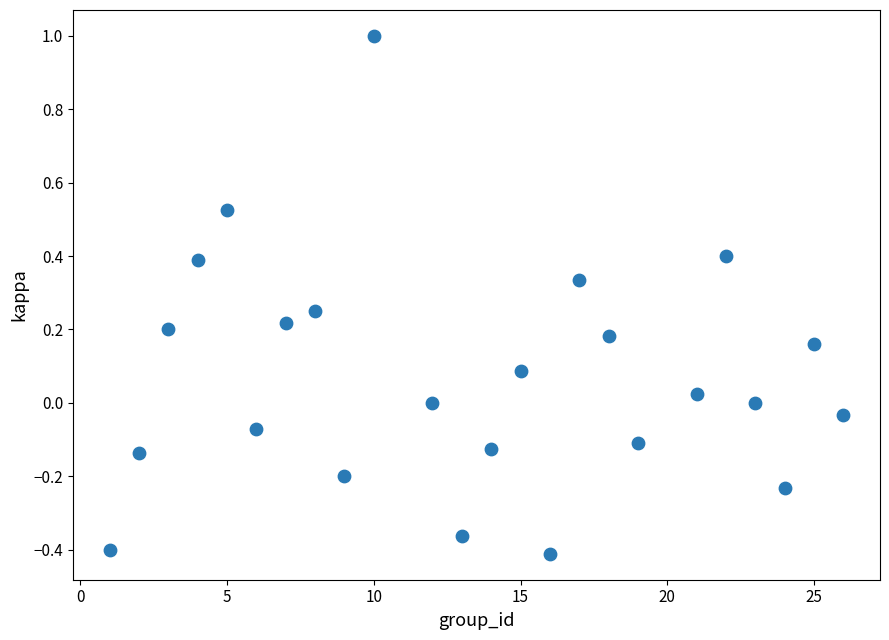

What is the range of X values (max minus min)?

25.0